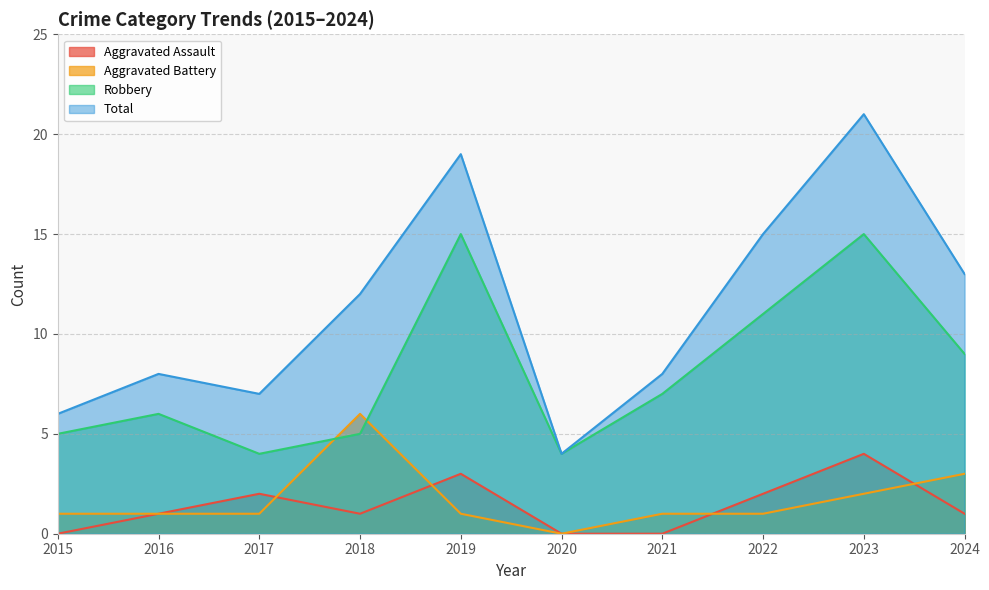

What is the value of the Aggravated Assault point at the 10th from the left?

1